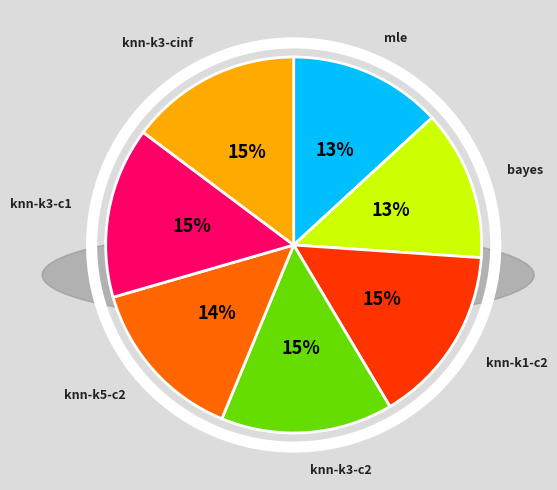

To the nearest percent, what is the average slice percentage?

14%